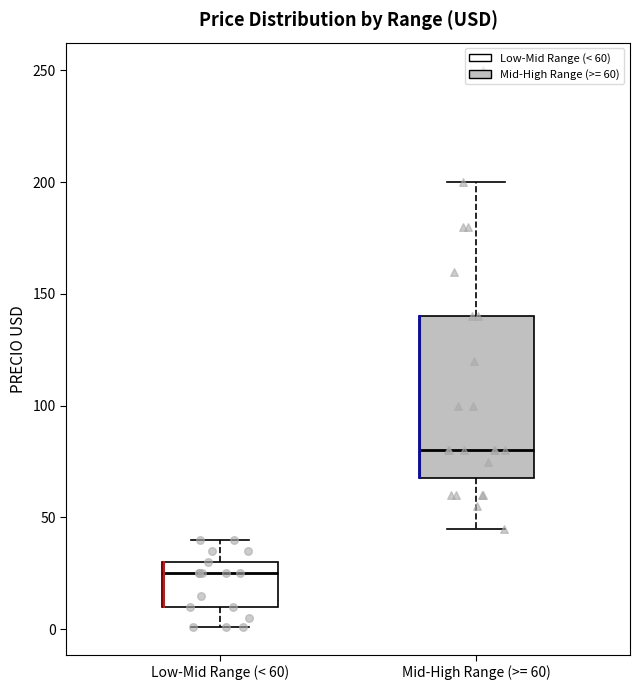

Reading left to right, transcribe this box plot: for each box, give where its median line is, the range the box spans, and where its two whiskers end, as read against the y-axis. The values are not printed on the chart, so give them approximately, as read against the axis.

Low-Mid Range (< 60): median 25, box 10 to 30, whiskers 0 to 40
Mid-High Range (>= 60): median 80, box 70 to 140, whiskers 45 to 200